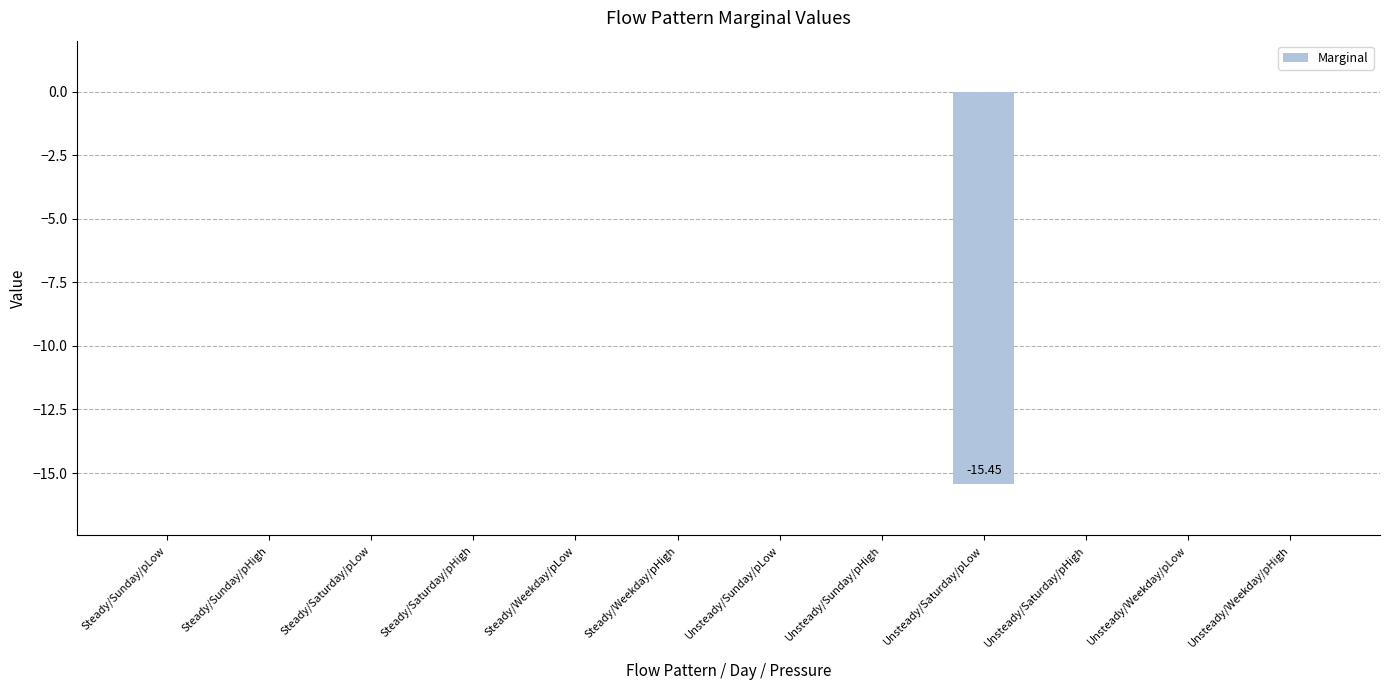

What is the sum of all values?

-15.4